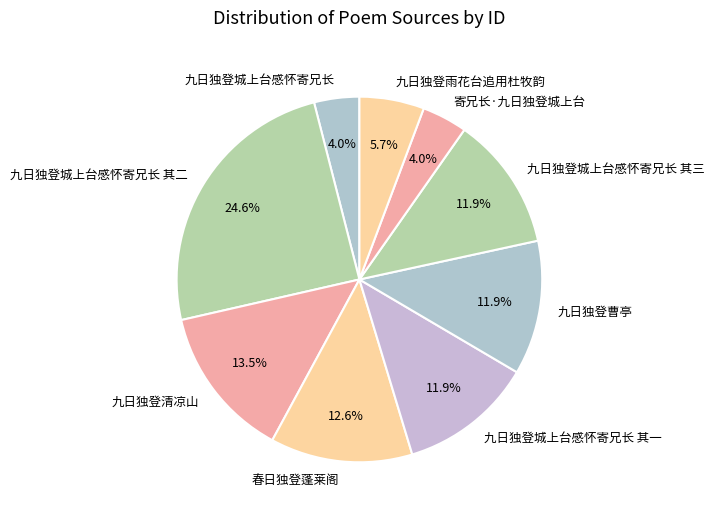

Count the number of slices in the pie.

9